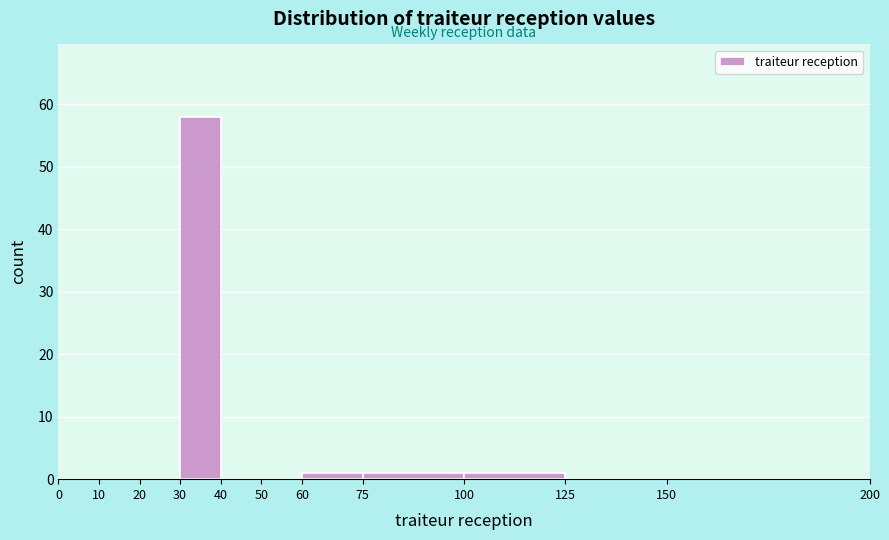

Reading left to right, list every bar in this chart as the range it spans on the x-axis followed by its height. The values are not printed on the chart, so give them approximately, as read against the axis.

0 to 10: 0
10 to 20: 0
20 to 30: 0
30 to 40: 58
40 to 50: 0
50 to 60: 0
60 to 75: 1
75 to 100: 1
100 to 125: 1
125 to 150: 0
150 to 200: 0